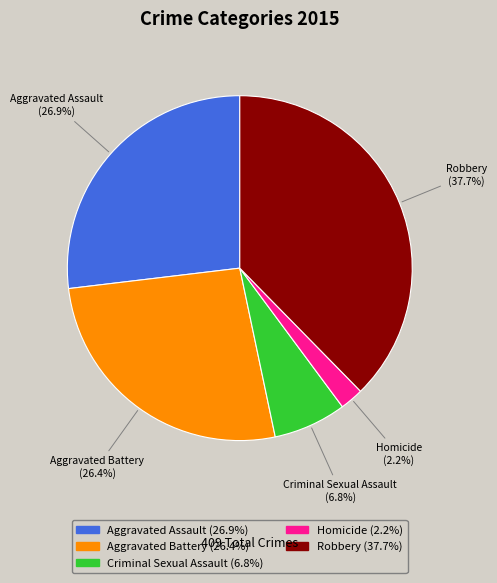

What percentage do Robbery and Criminal Sexual Assault together represent?

44.5%